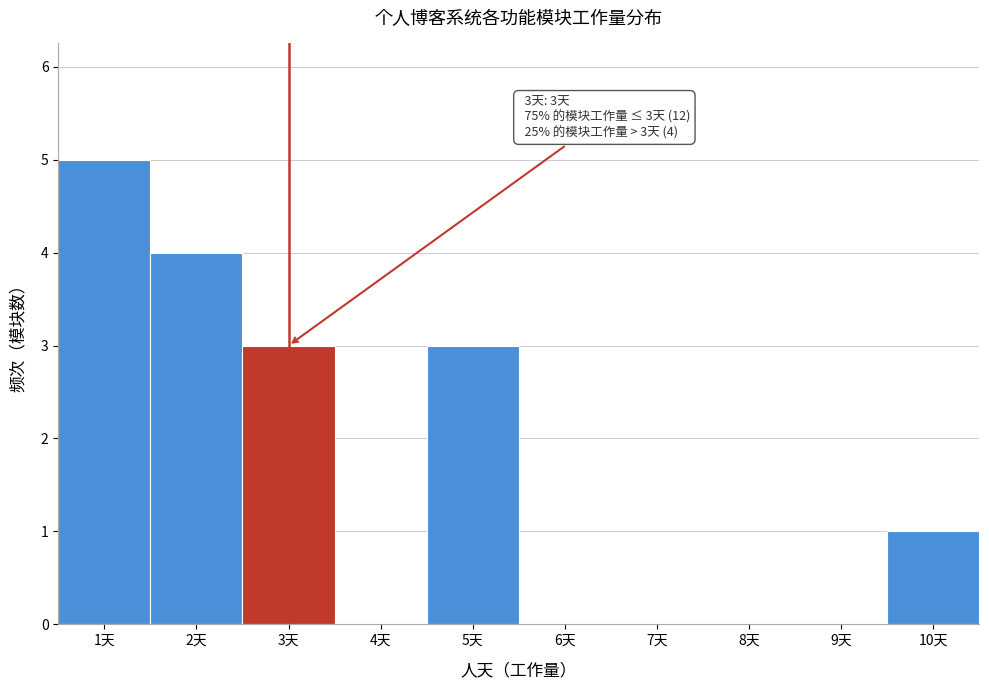

Over which range of the x-axis is the bar tallest?

0.5 to 1.5